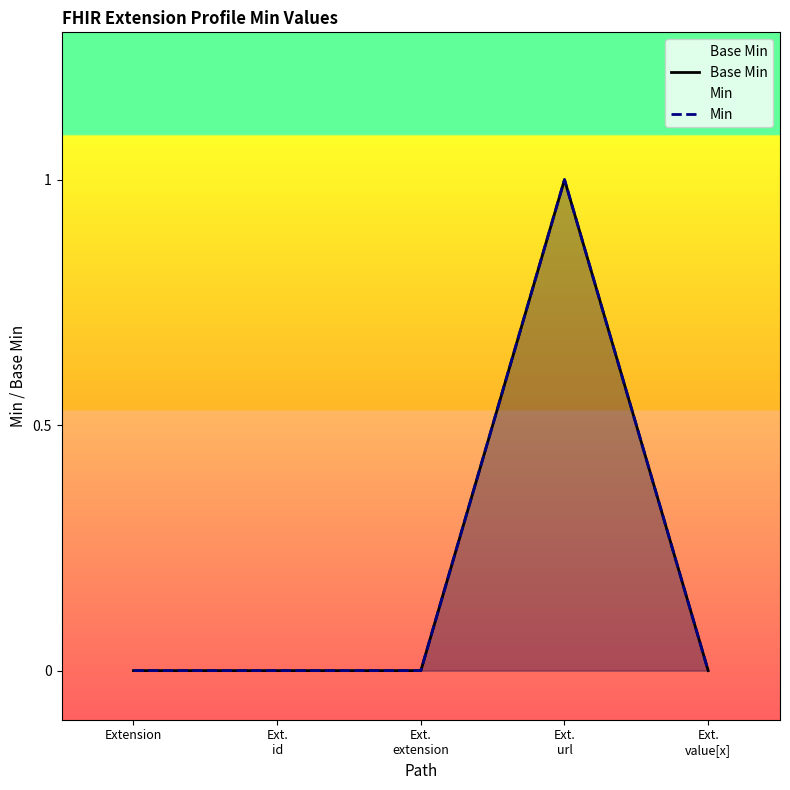

True or false: Min has more than 1 interior local peaks.

False